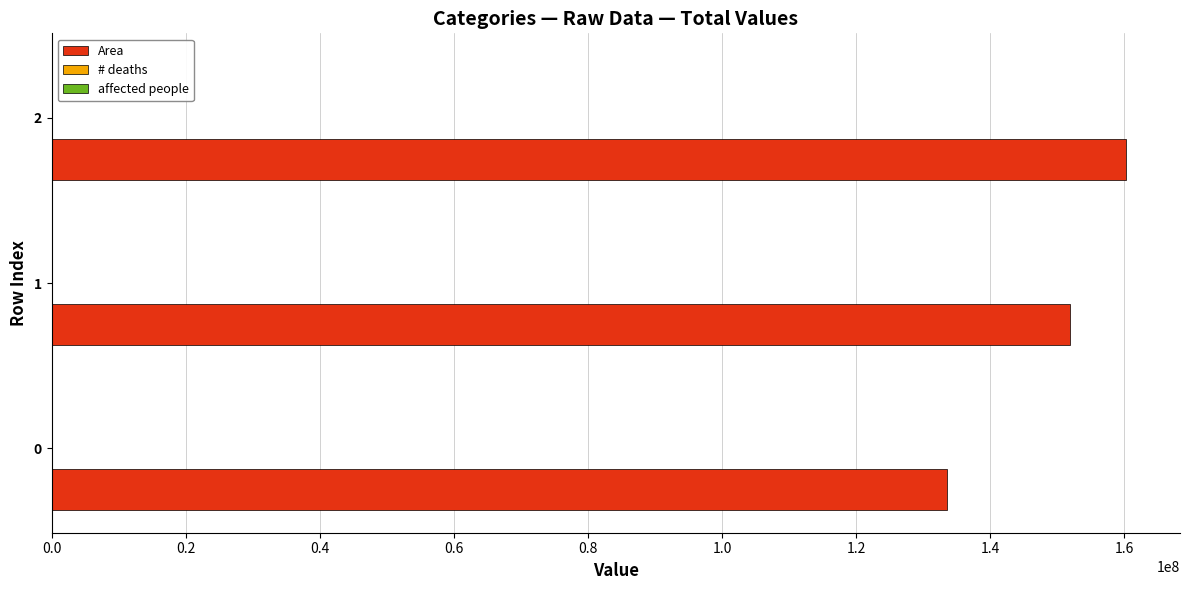

Which series has the largest total across all categories?

Area